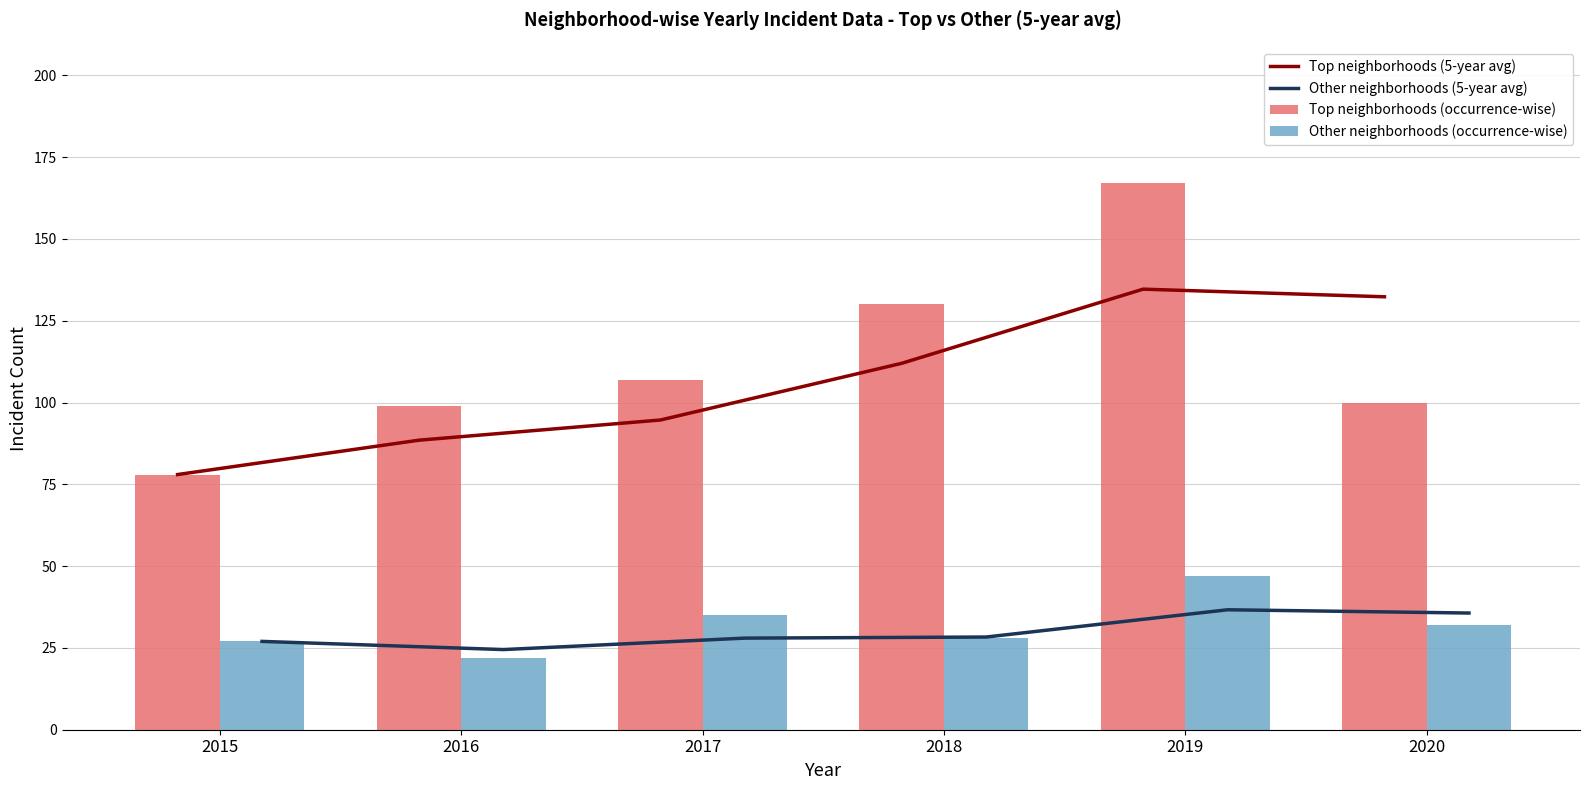

What is the sum of all Other neighborhoods (occurrence-wise) values?

191